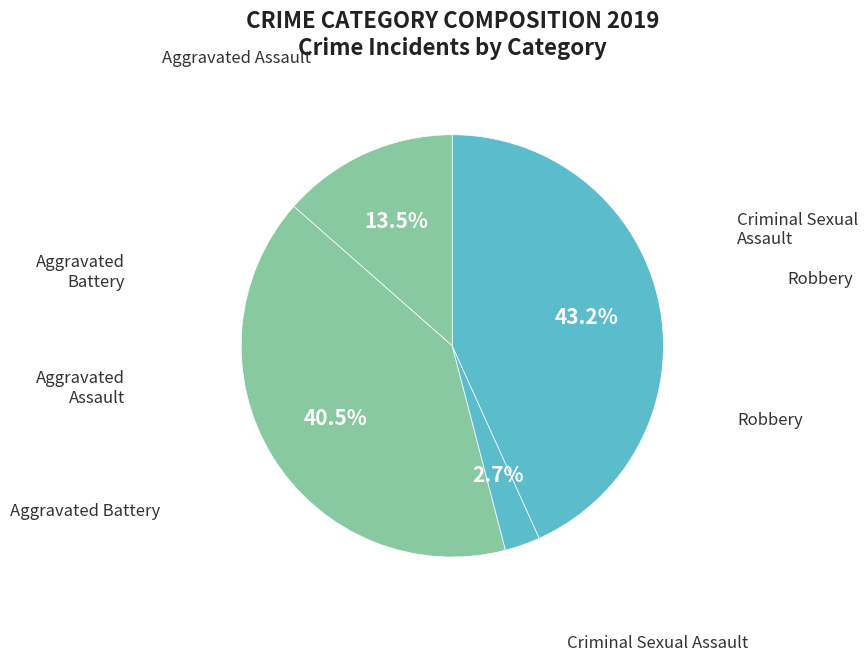

What is the smallest slice in the pie chart?

Criminal Sexual Assault